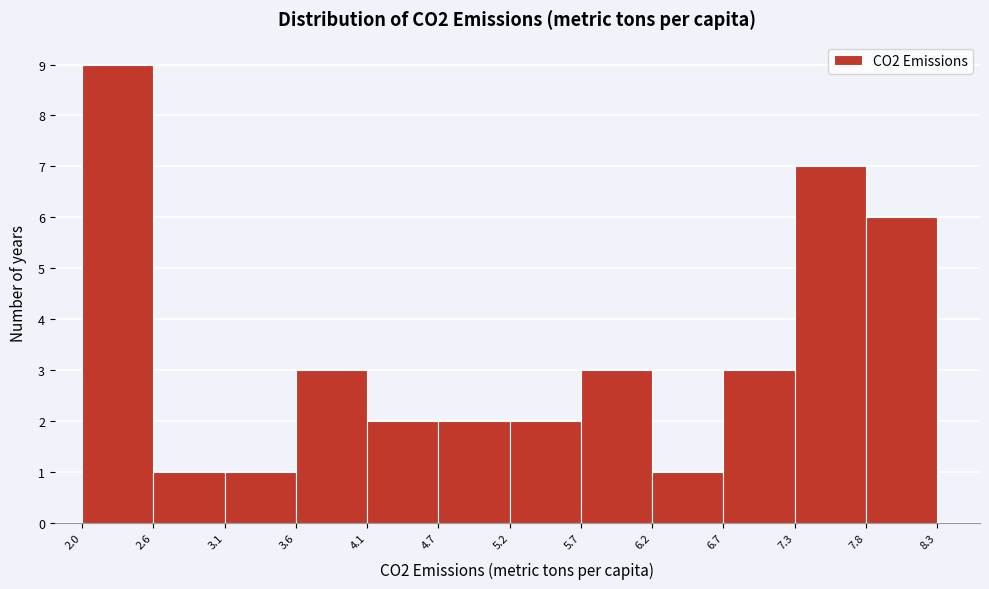

Over which range of the x-axis is the bar tallest?

2.0 to 2.6